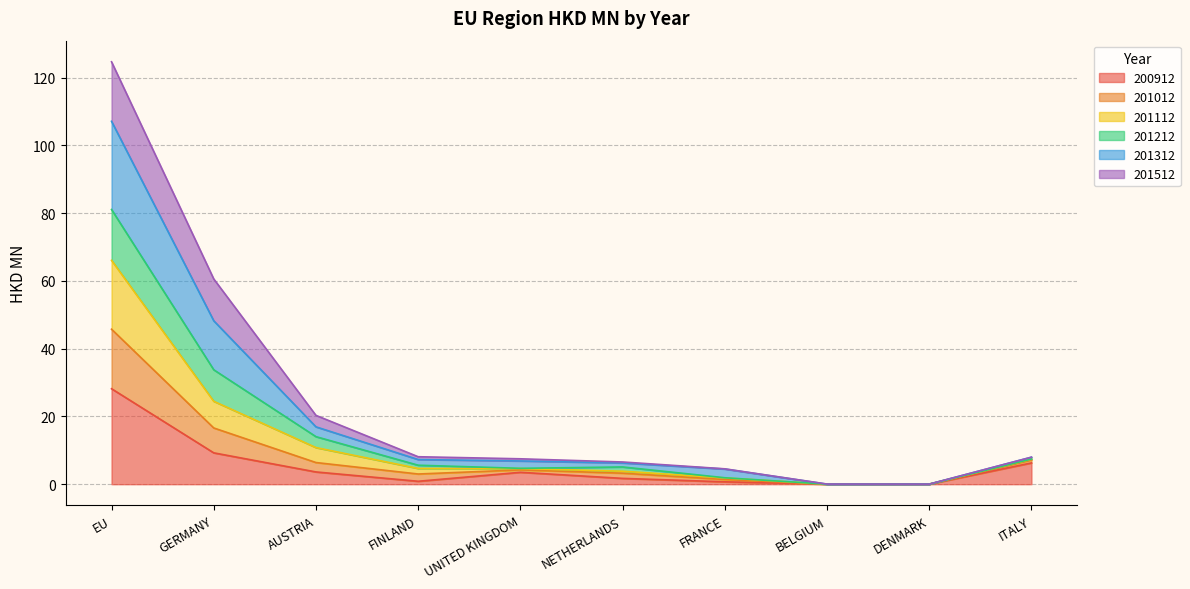

Which category has the highest value in the 200912 series?

EU